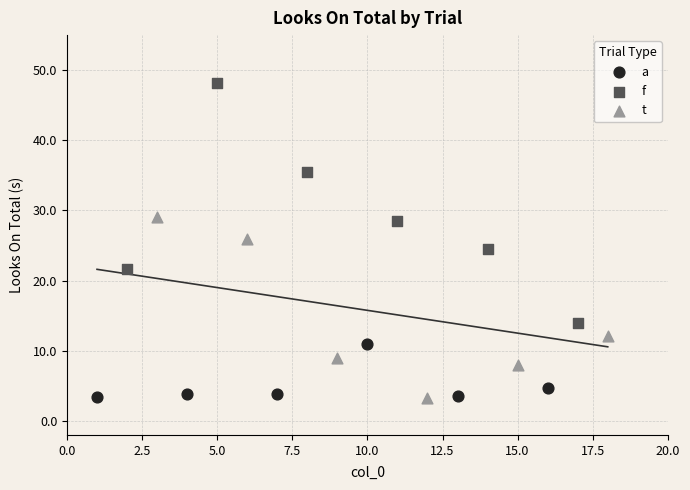

Which series reaches the maximum Y coordinate?

f